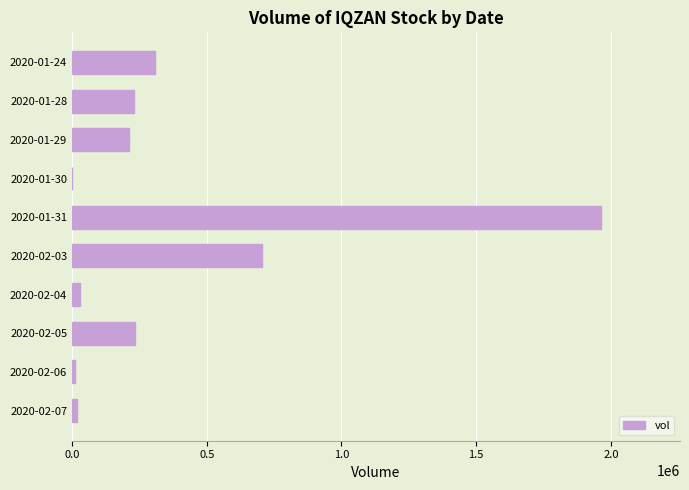

Are the bars horizontal?

Yes